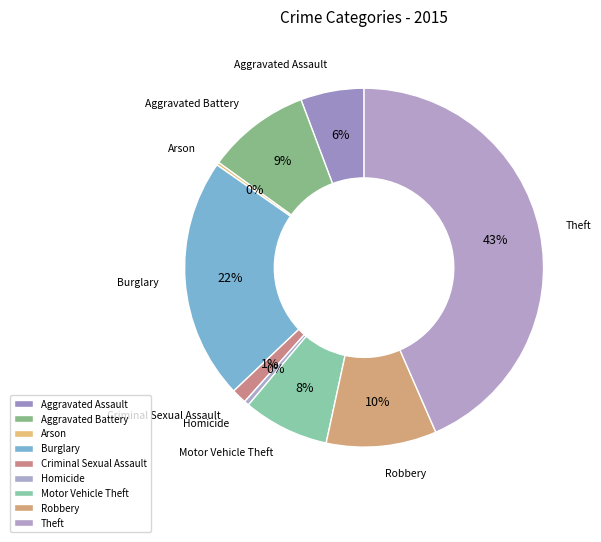

To the nearest percent, what portion does Robbery represent?

10%